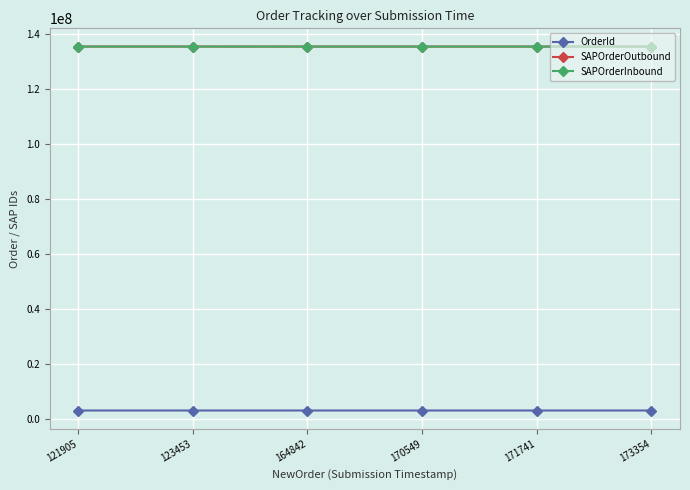

Where do SAPOrderOutbound and SAPOrderInbound first cross each other?

121905 and 123453